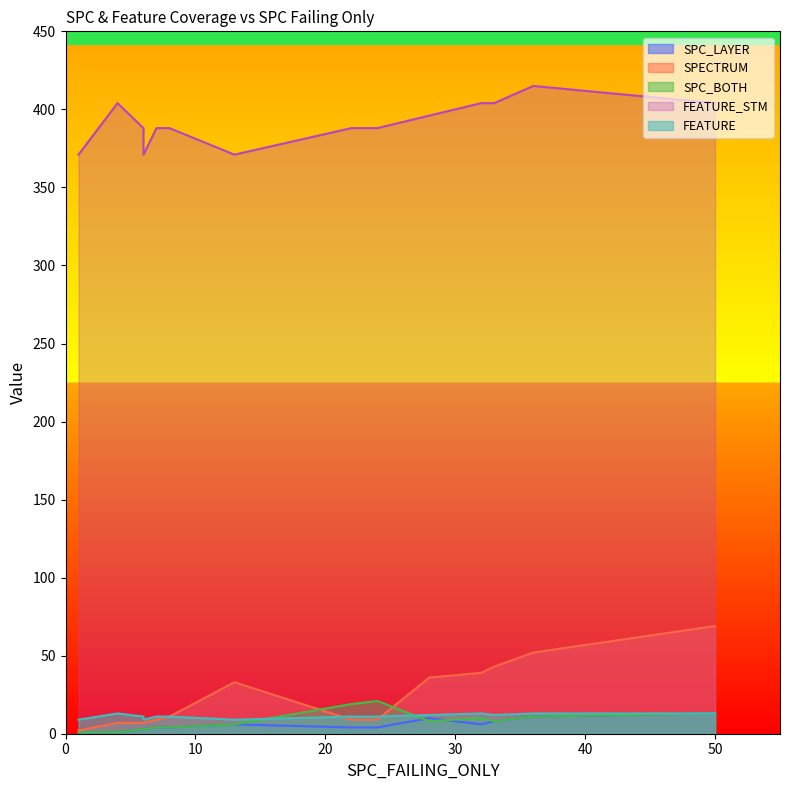

What is the label of the 9th point from the left?

13